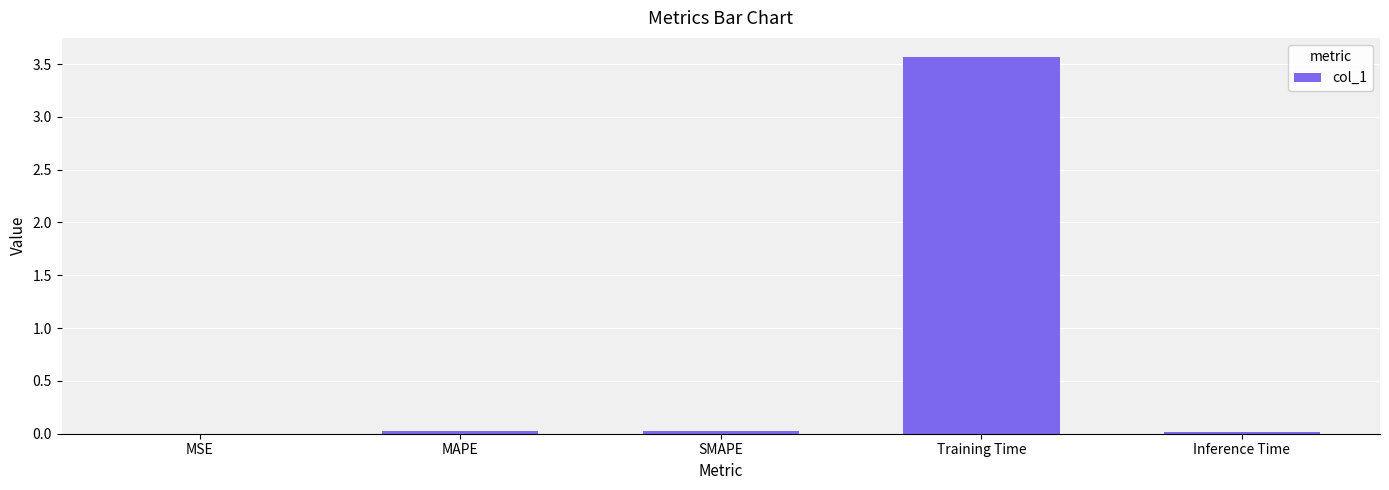

The value at Training Time is 3.6. True or false?

True